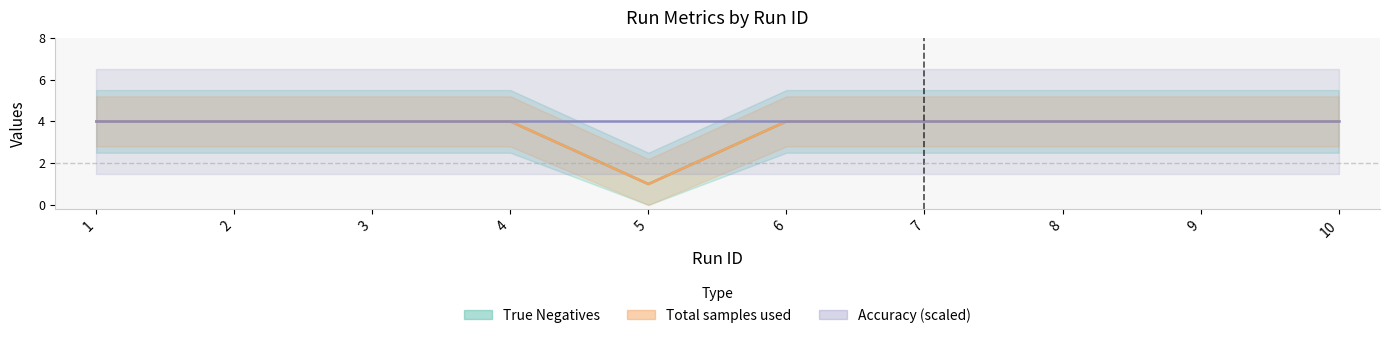

Does the chart display data point markers on the line(s)?

No